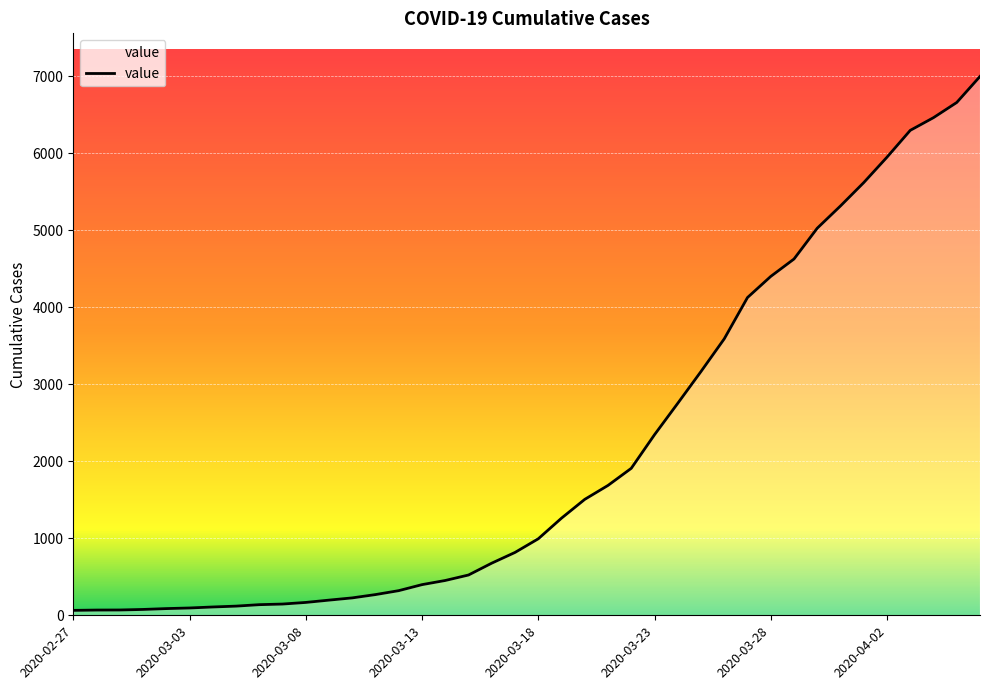

What is the greatest value displayed?

6995